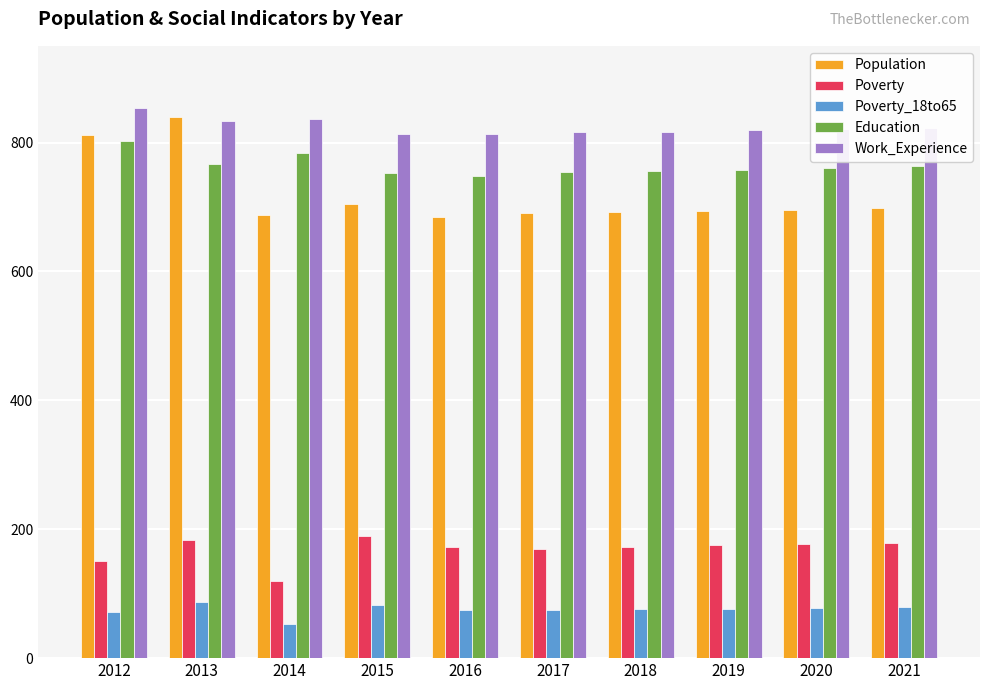

What is the spread (max minus min) of values at 2017?

742